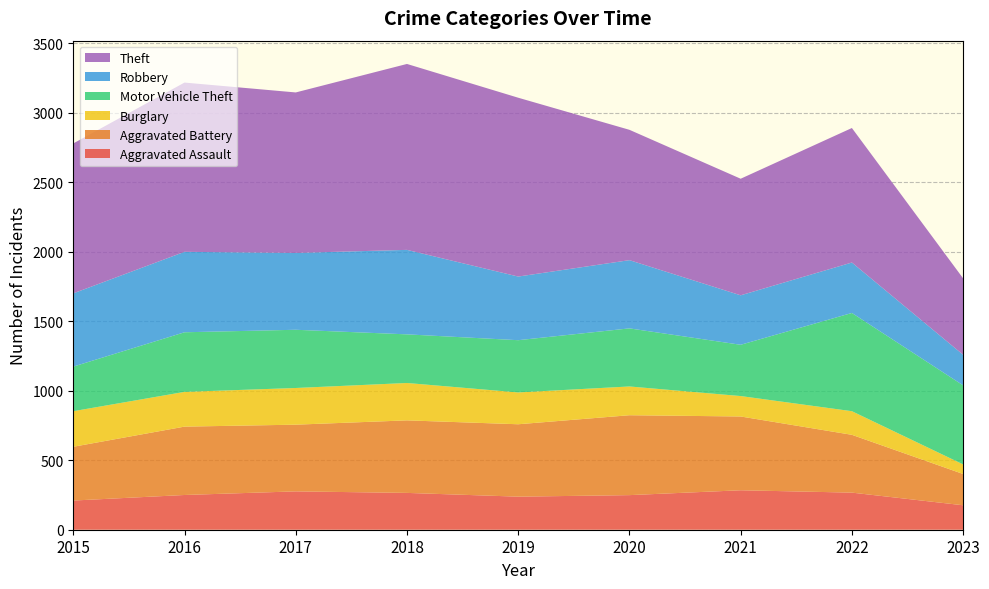

What are all the series names shown in the legend?

Aggravated Assault, Aggravated Battery, Burglary, Motor Vehicle Theft, Robbery, Theft